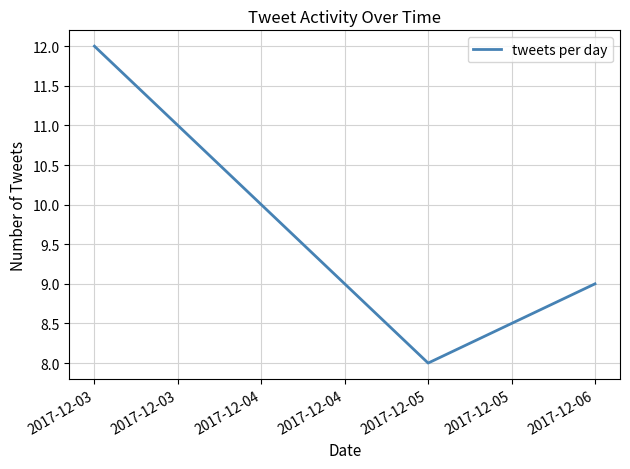

The chart shows a value of 9 at 2017-12-06. True or false?

True